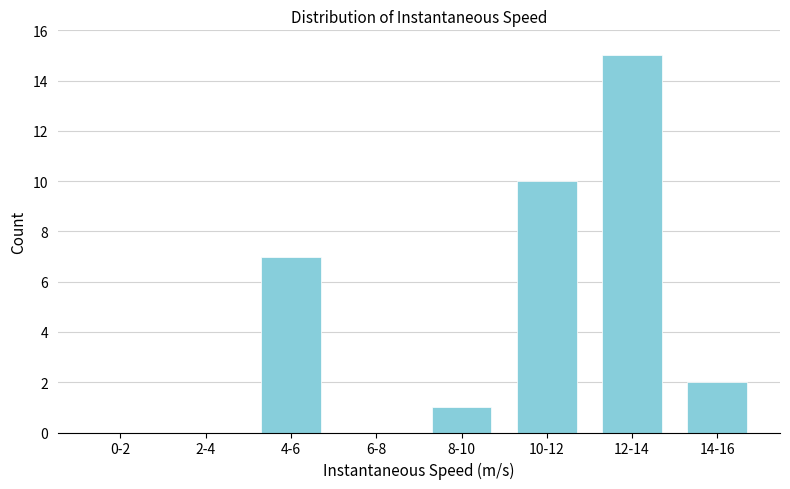

Reading left to right, transcribe all the data shown in this chart.

0-2=0	2-4=0	4-6=7	6-8=0	8-10=1	10-12=10	12-14=15	14-16=2